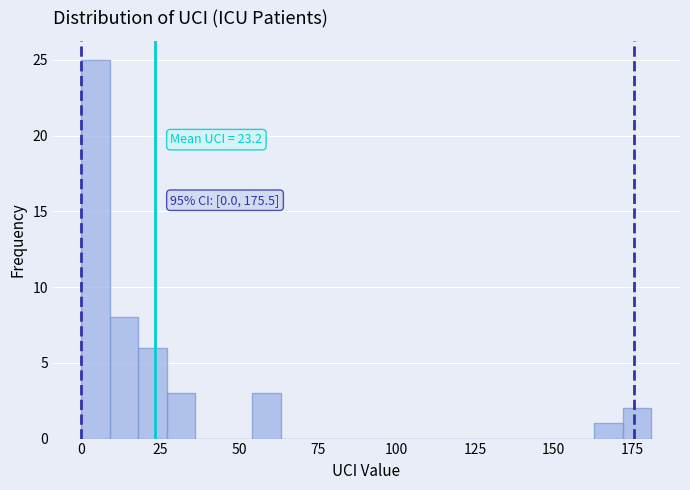

Around what value on the x-axis is the tallest bar? Give the approximate position of its centre, as read against the axis.

5